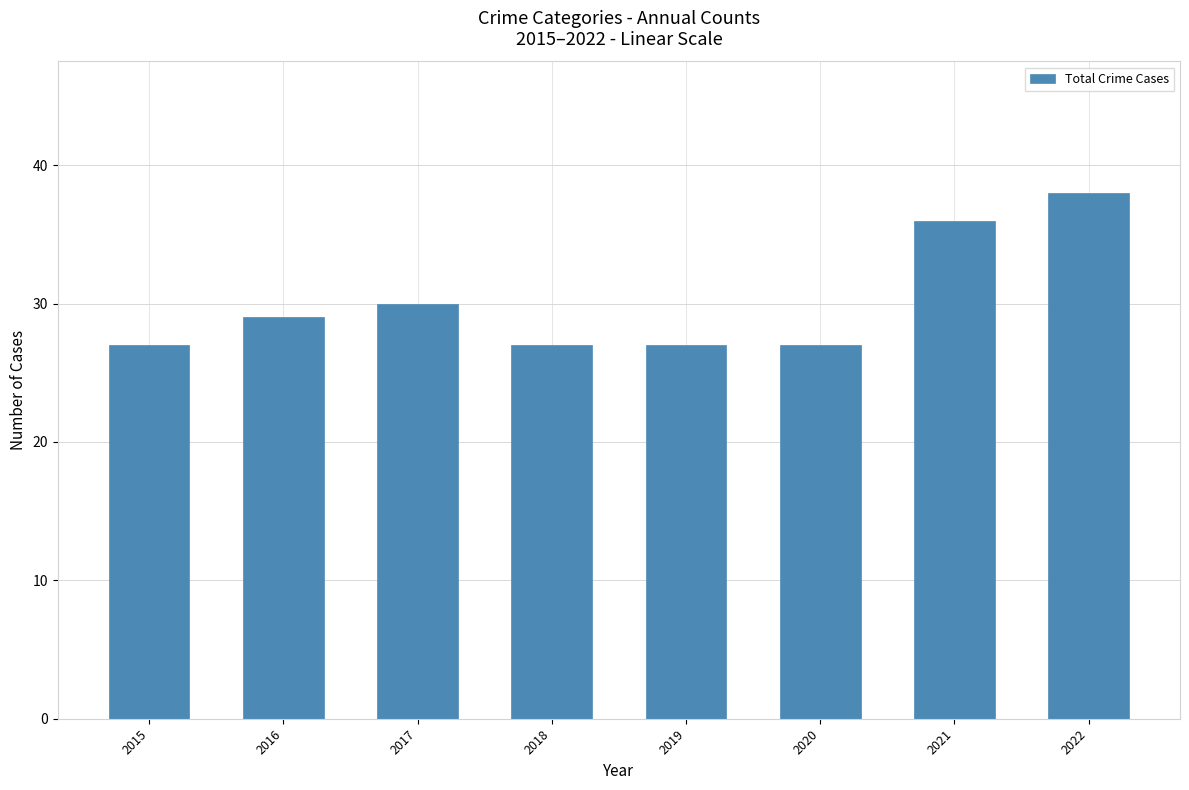

What is the change in value from 2018 to 2021?

+9